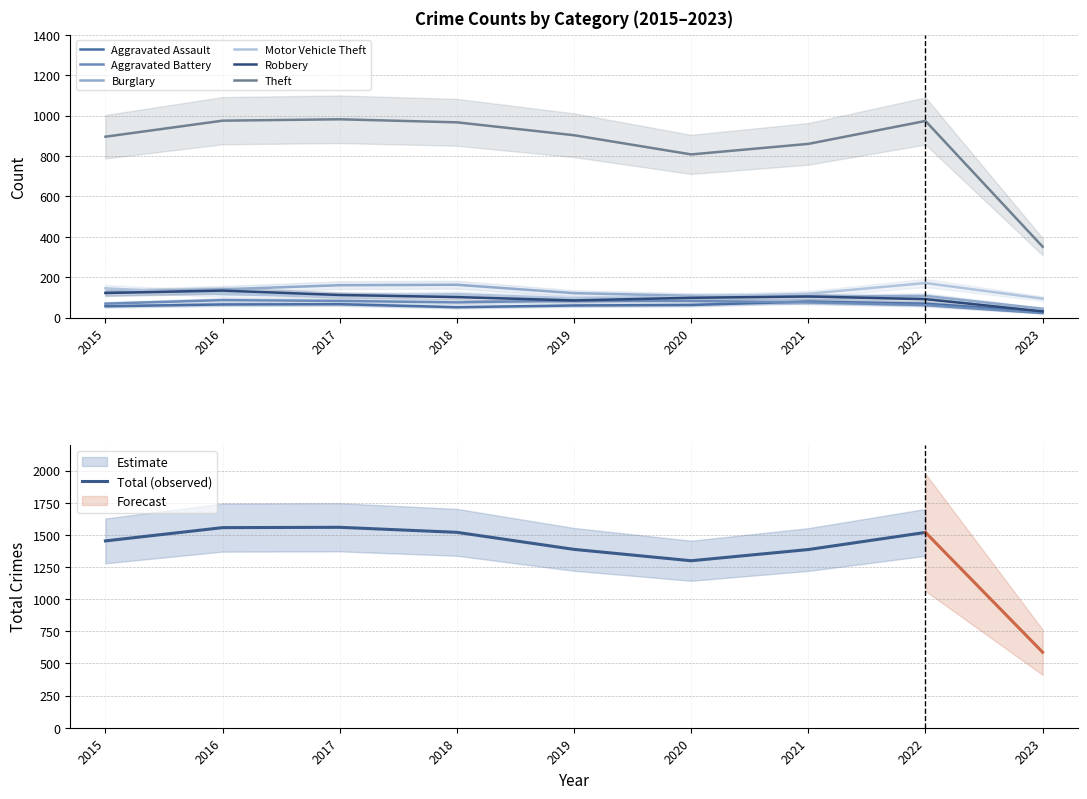

How many lines are shown in the chart?

6